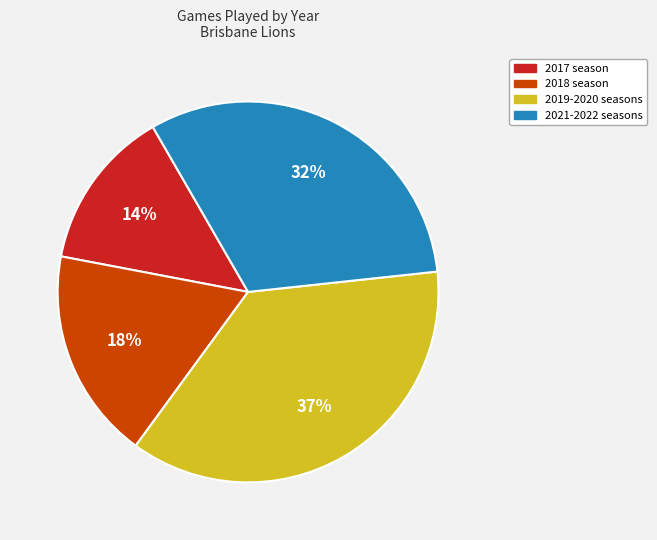

To the nearest percent, what is the difference between the largest and smallest slice percentages?

23%